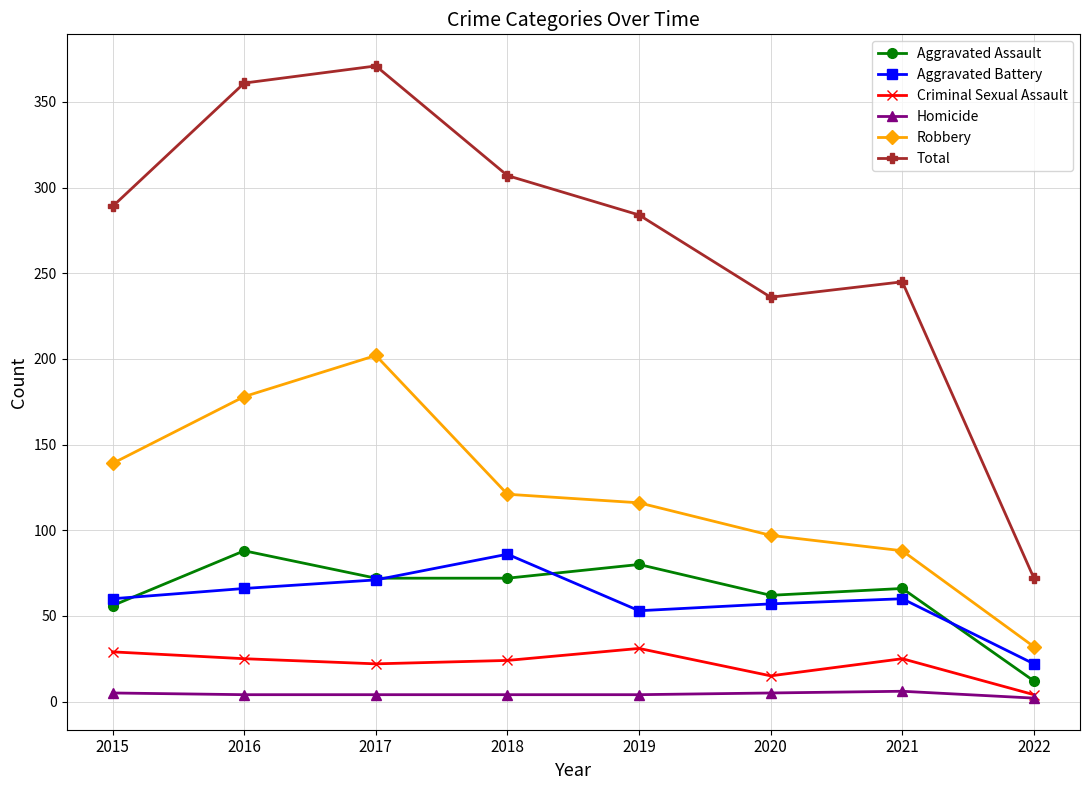

Is it true that Total equals 588 at 2016?

False